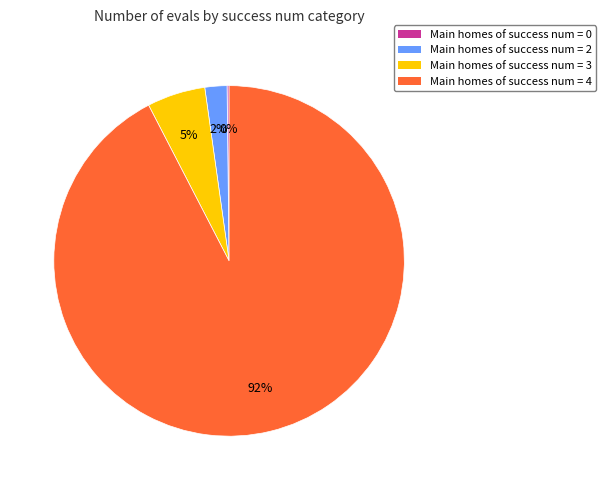

What percentage is the Main homes of success num = 3 slice, to the nearest percent?

5%